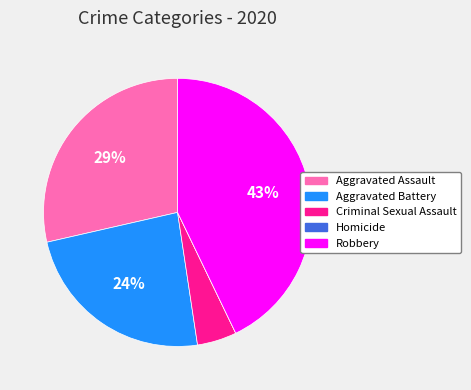

To the nearest percent, what percentage of the pie is Robbery?

43%